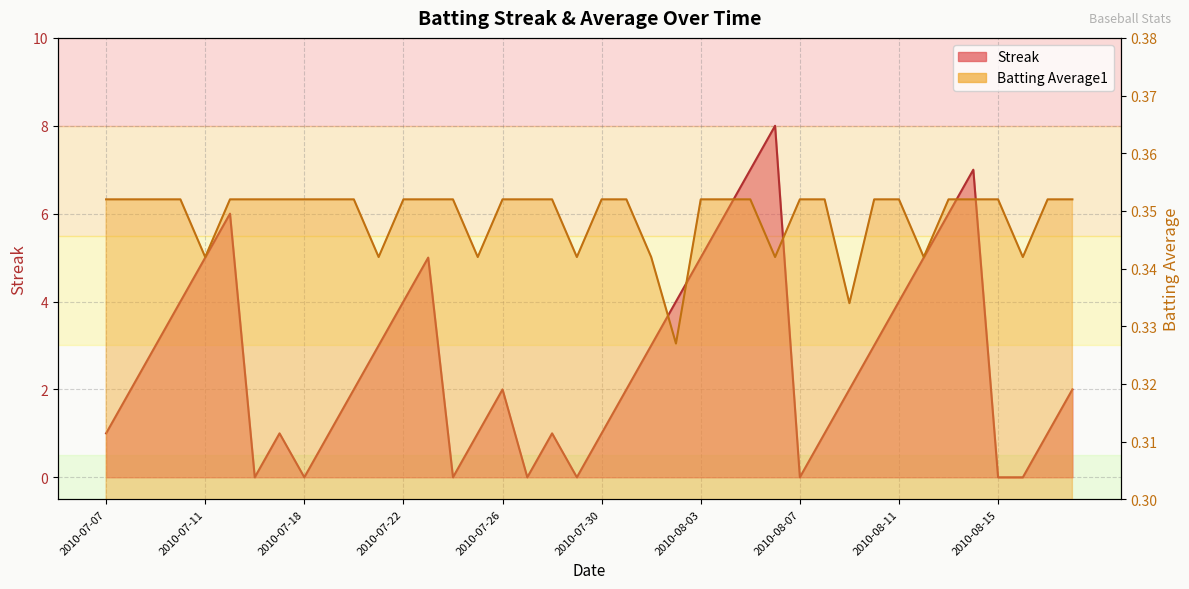

After their last crossing, which series has the higher values: Streak or Batting Average1?

Streak